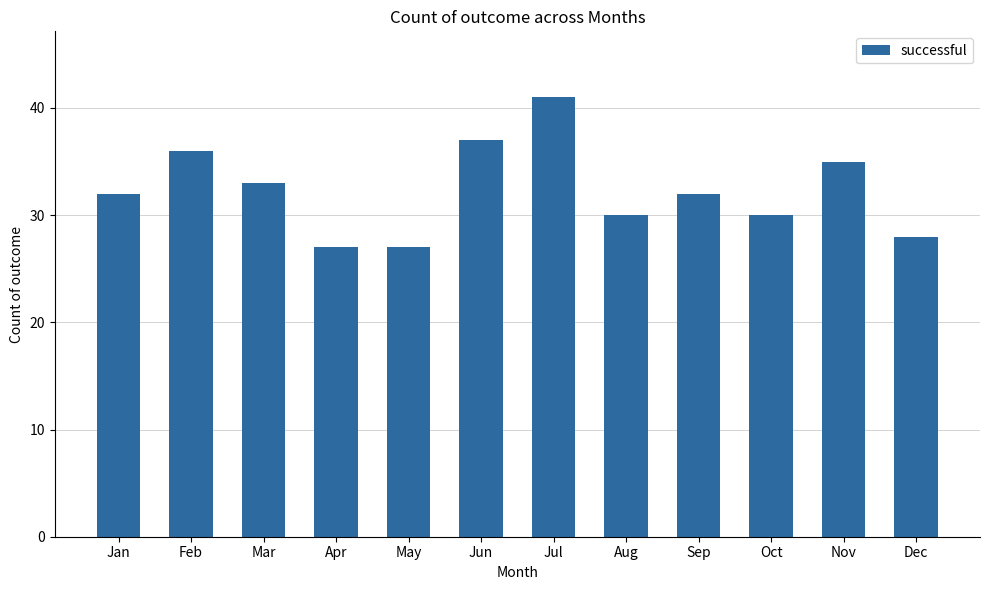

Between May and Aug, which is larger?

Aug